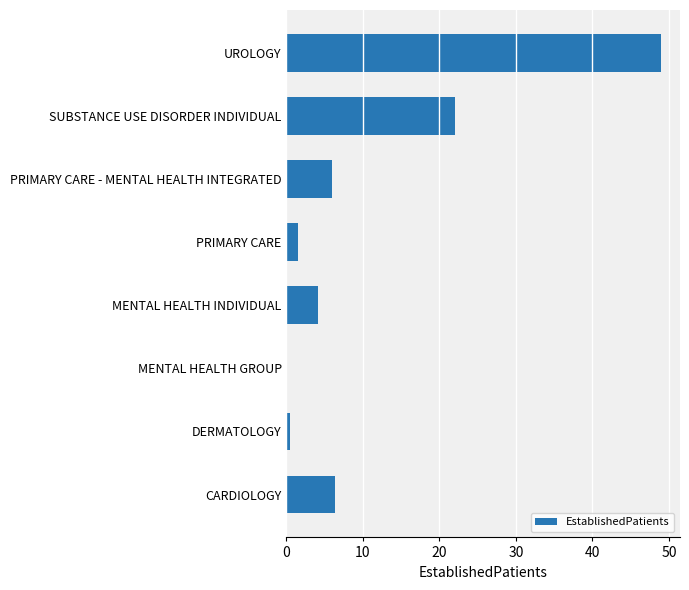

Reading bottom to top, extract all data points from this chart.

CARDIOLOGY=6.4	DERMATOLOGY=0.5	MENTAL HEALTH GROUP=0.0	MENTAL HEALTH INDIVIDUAL=4.1	PRIMARY CARE=1.5	PRIMARY CARE - MENTAL HEALTH INTEGRATED=5.9	SUBSTANCE USE DISORDER INDIVIDUAL=22.0	UROLOGY=49.0